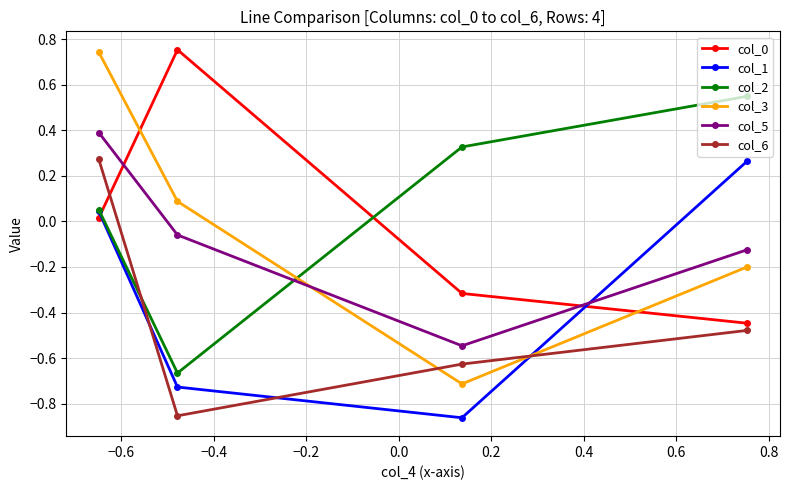

Which series has the largest range (max minus min)?

col_3